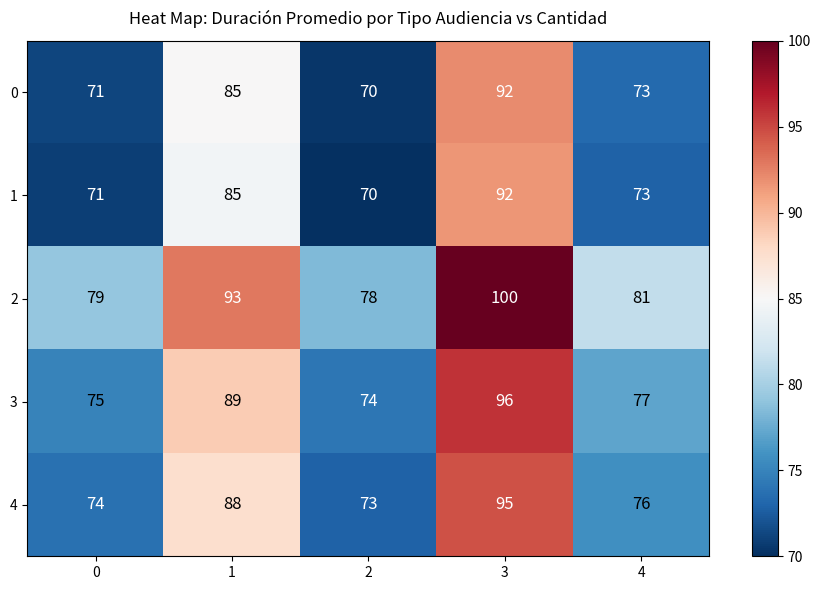

The value of 2 at 1 is 160. True or false?

False